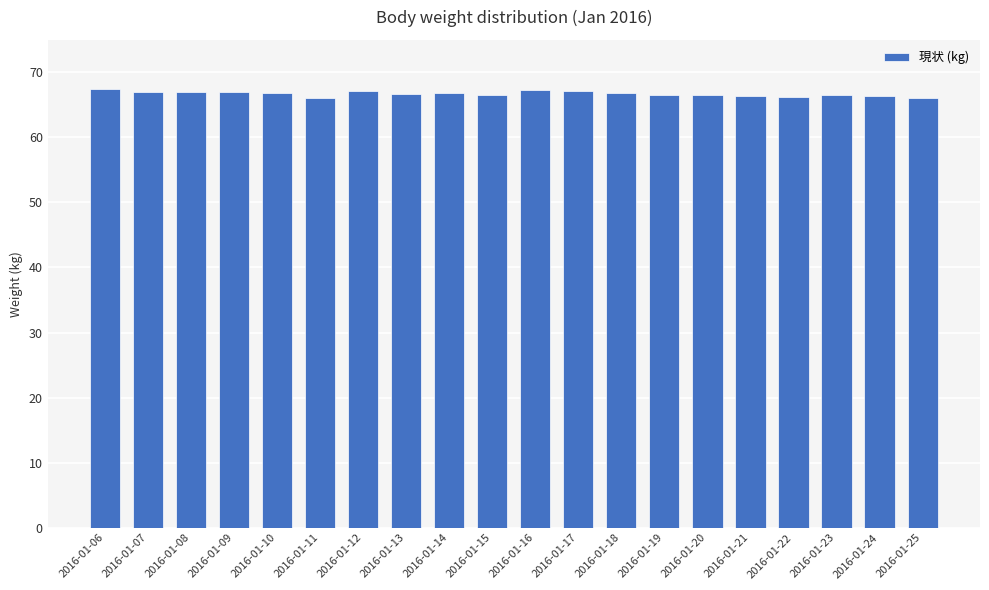

What is the maximum value shown in the chart?

67.5